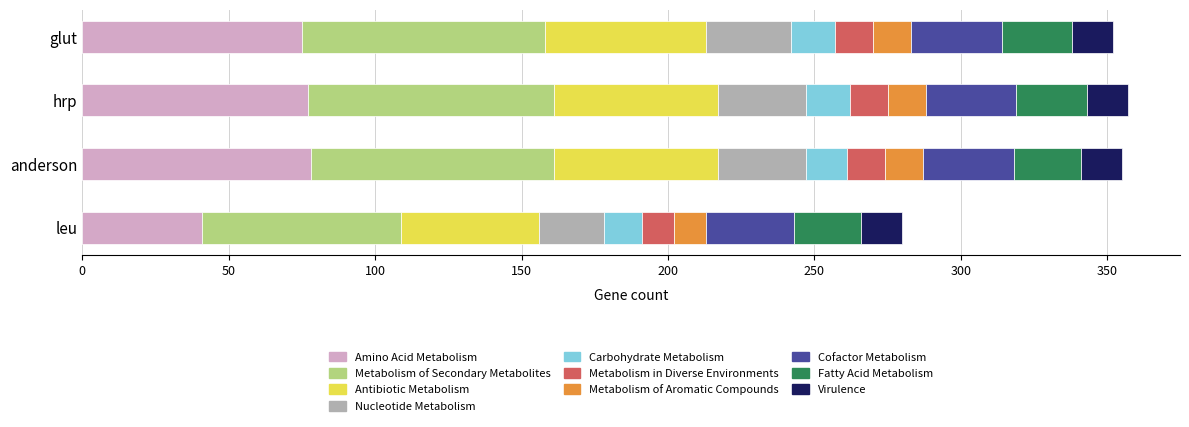

Which has a higher value, Fatty Acid Metabolism or Metabolism in Diverse Environments?

Fatty Acid Metabolism